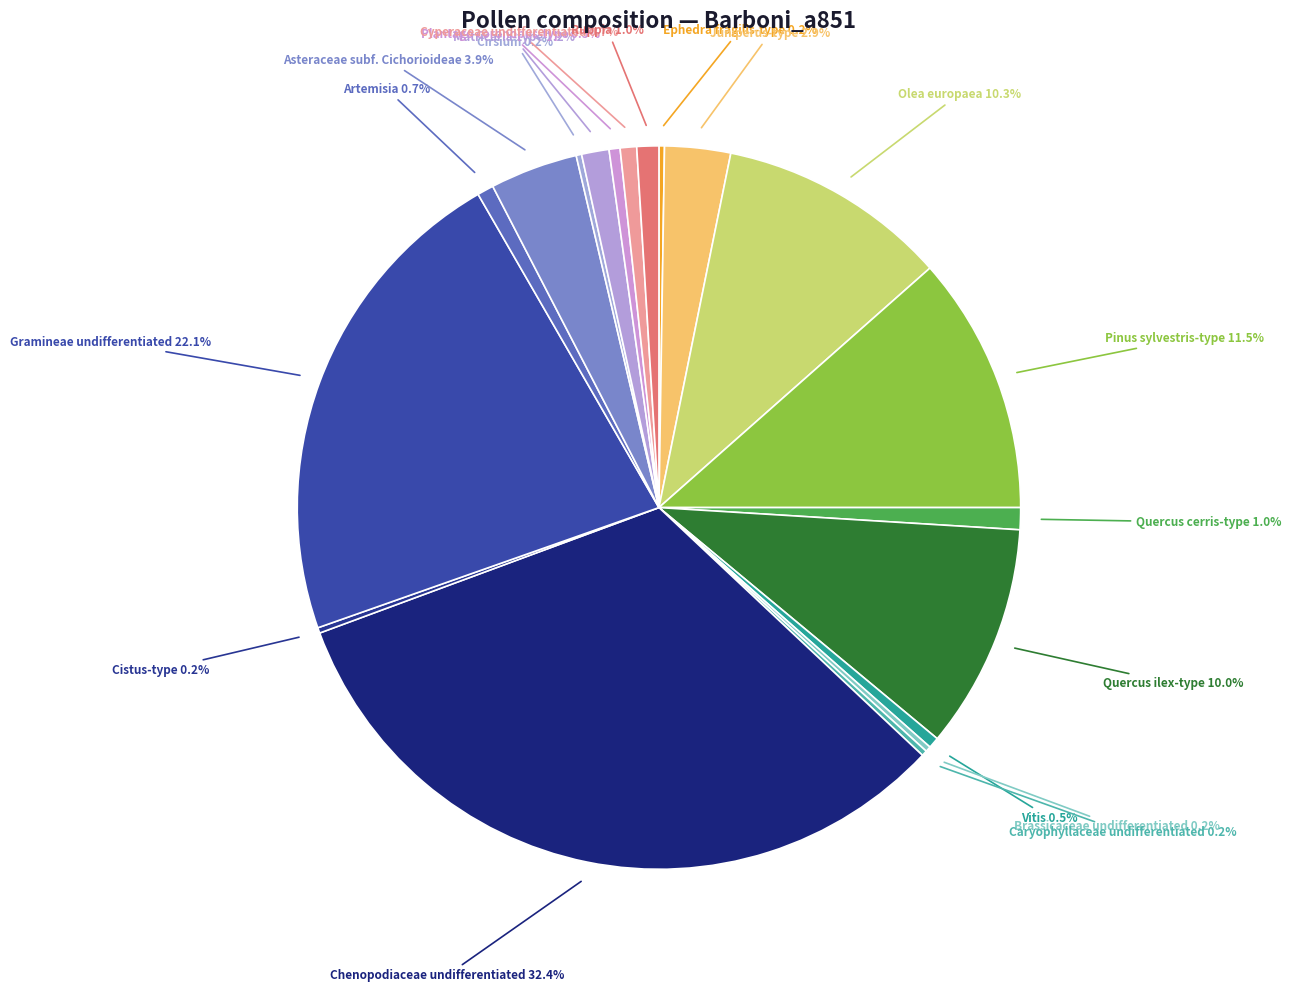

Is there a majority slice in this chart?

No